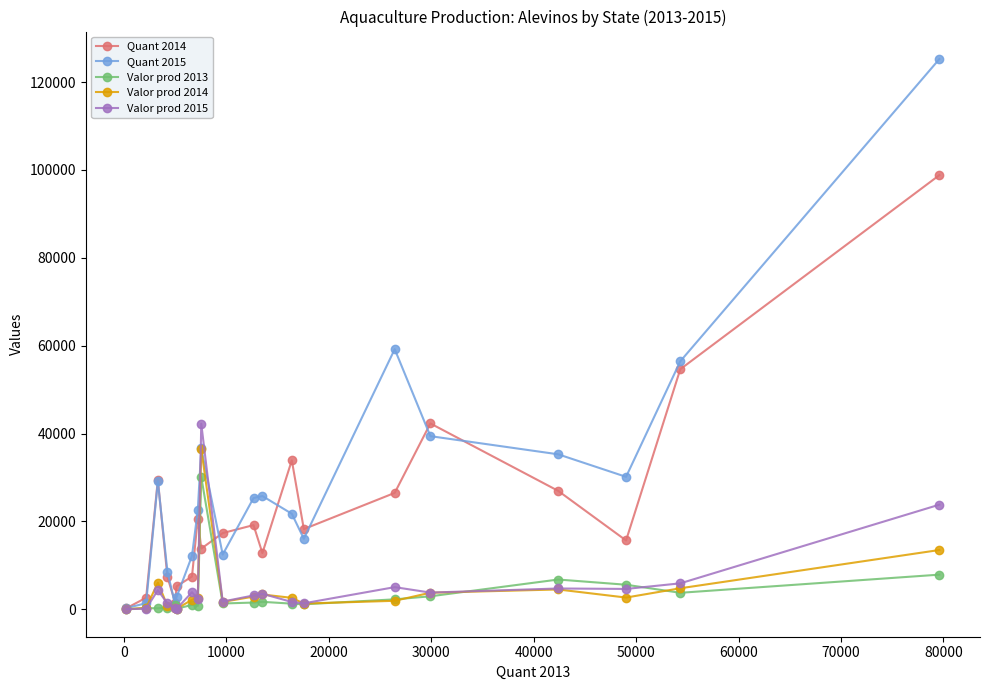

List the series in order of their peak value, highest first.

Quant 2015, Quant 2014, Valor prod 2015, Valor prod 2014, Valor prod 2013